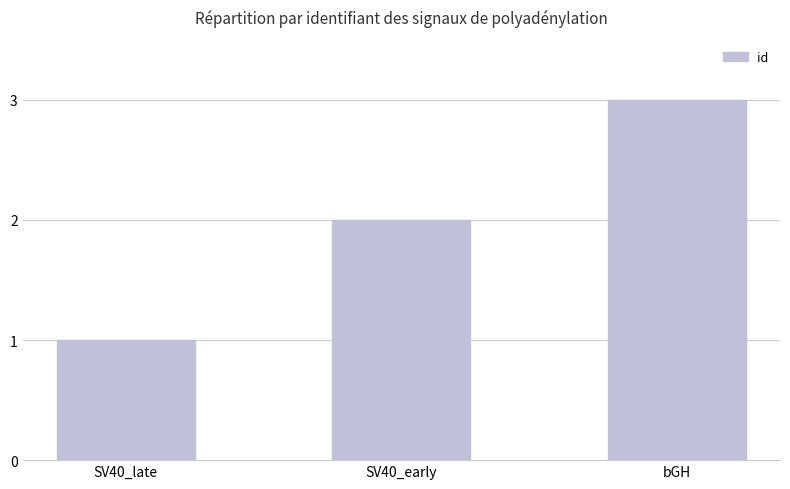

The chart shows a value of 1 at SV40_late. True or false?

True